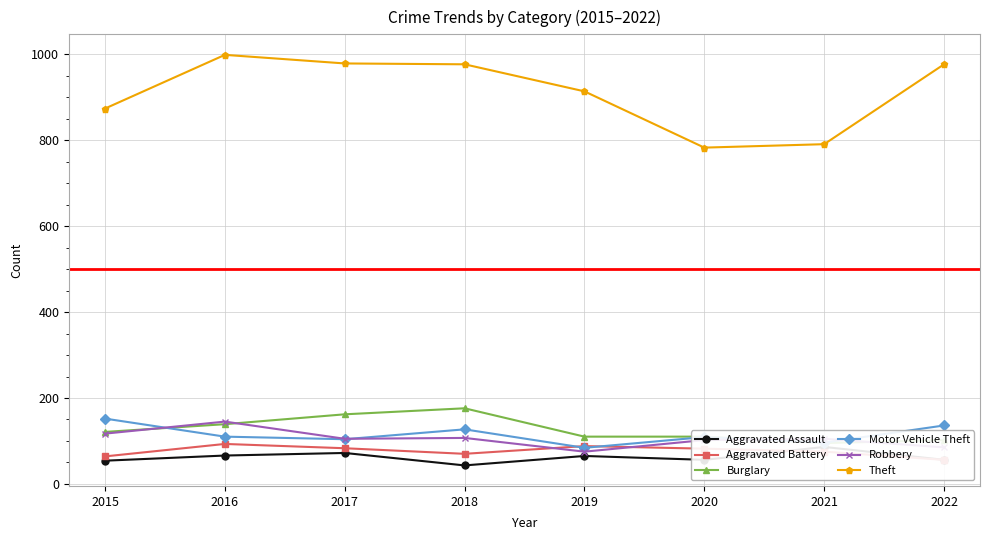

Which category has the highest value in the Aggravated Battery series?

2016